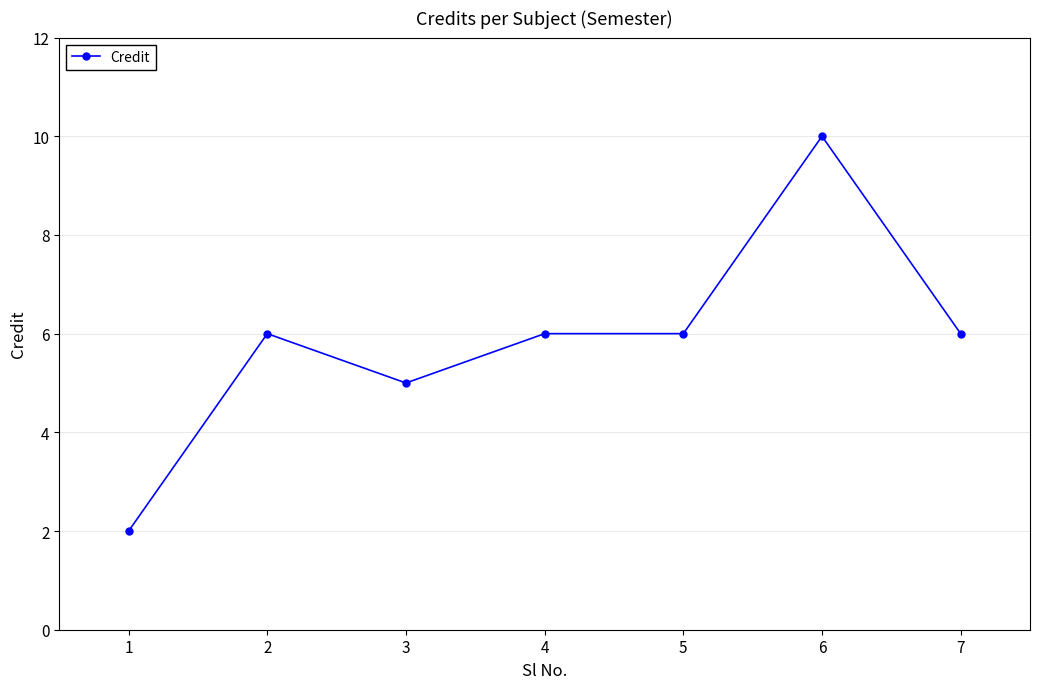

What is the sum of all values?

41